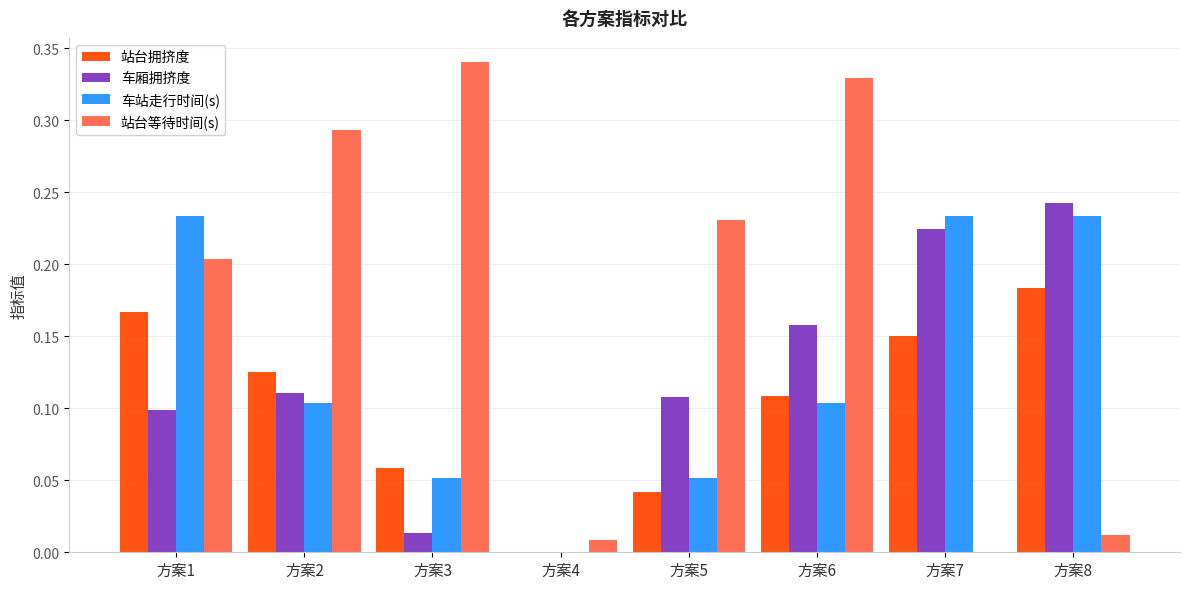

Between 方案4 and 方案7, which series saw the biggest shift?

车站走行时间(s)